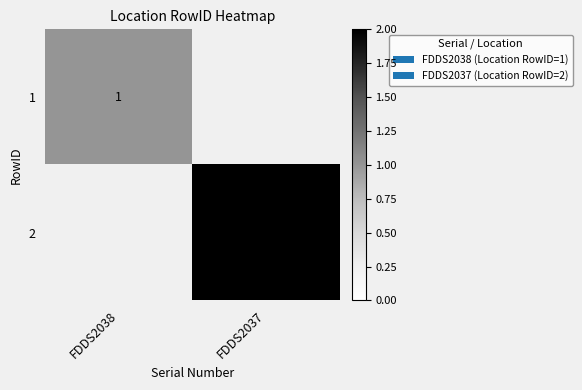

What is the greatest value displayed?

2.0